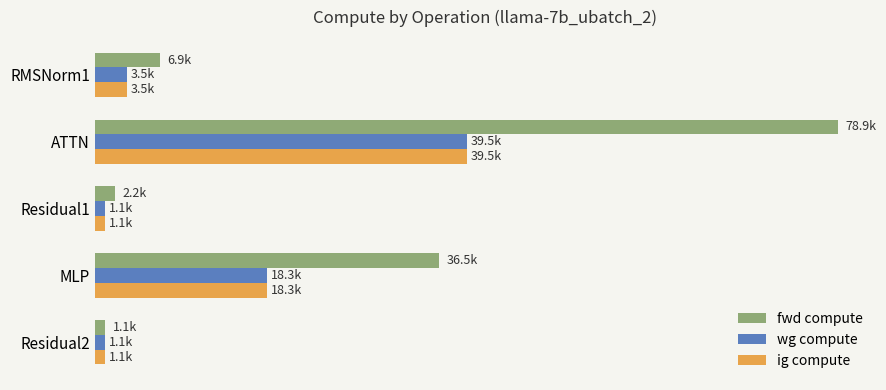

At which category is the sum across all series the highest?

ATTN